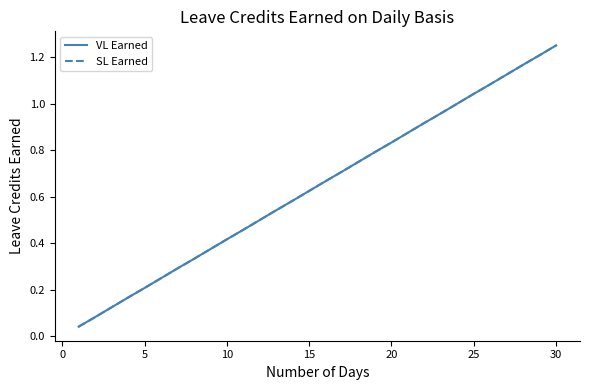

At how many categories does at least one series exceed 1?

6